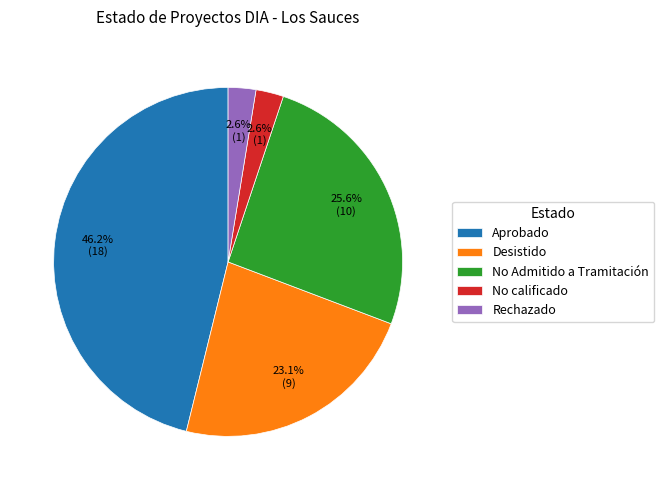

Count the number of slices in the pie.

5